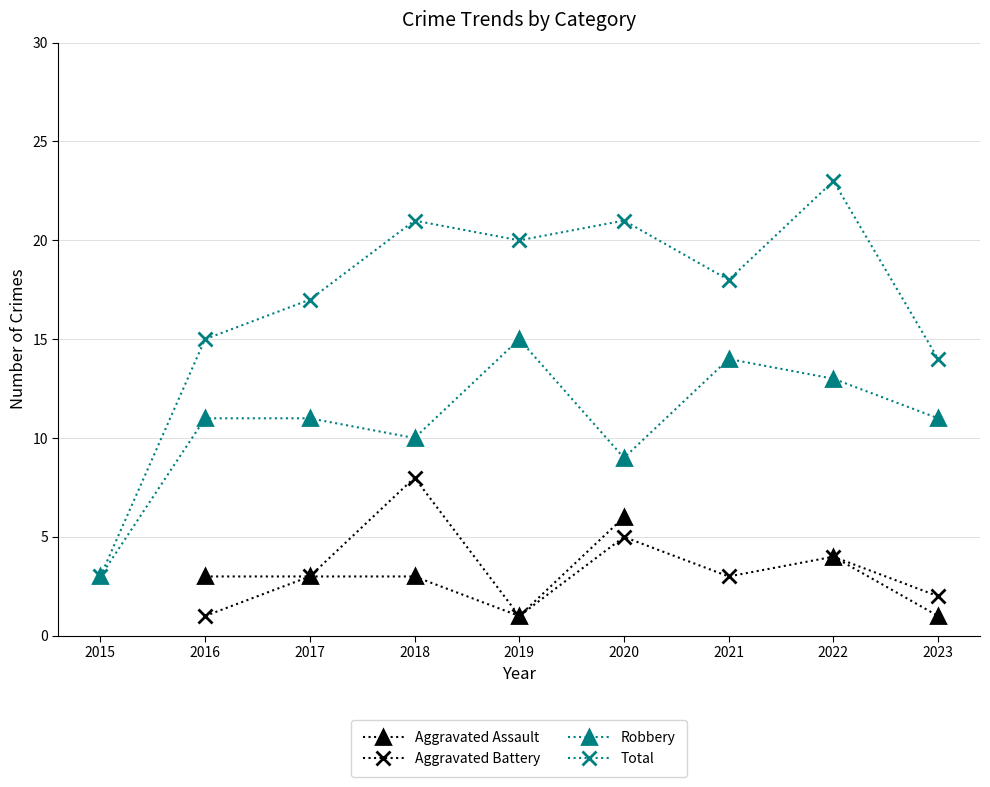

What value does the Robbery series have at 2021?

14